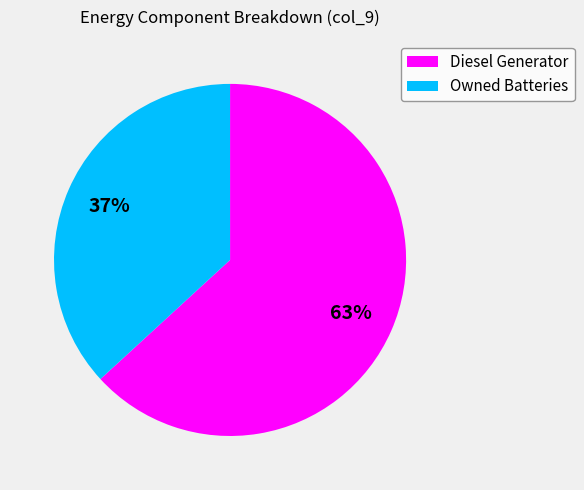

How many segments does this pie chart have?

2